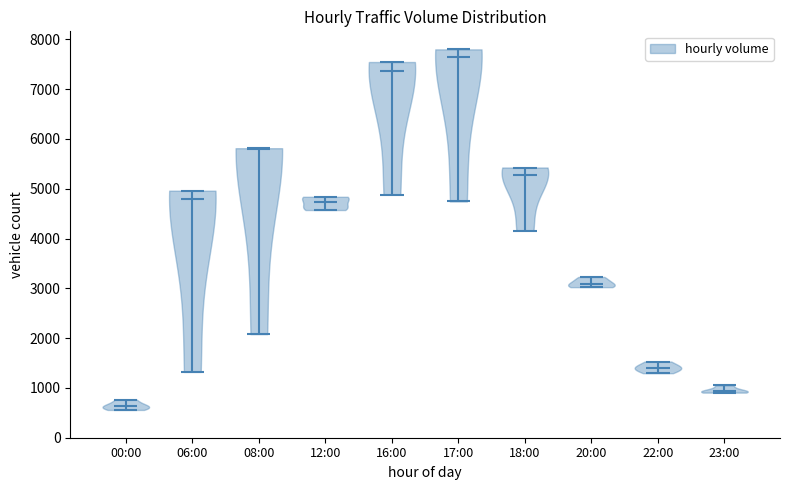

What is the lowest point the violin for 06:00 reaches on the y-axis? The values are not printed on the chart, so give them approximately, as read against the axis.

1300